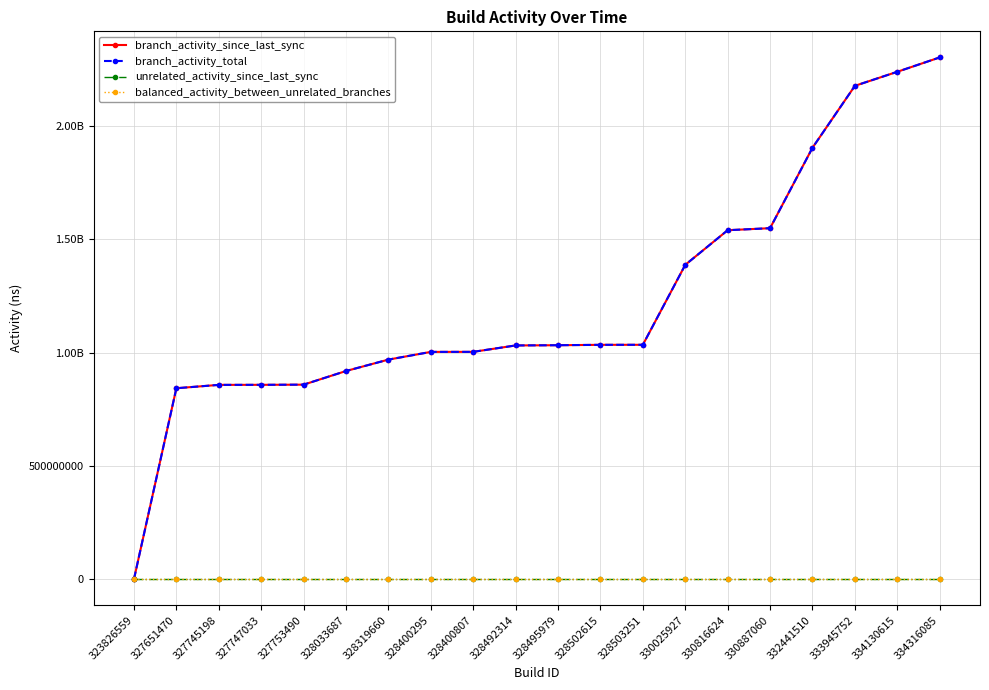

Between 330887060 and 334130615, which is larger?

334130615